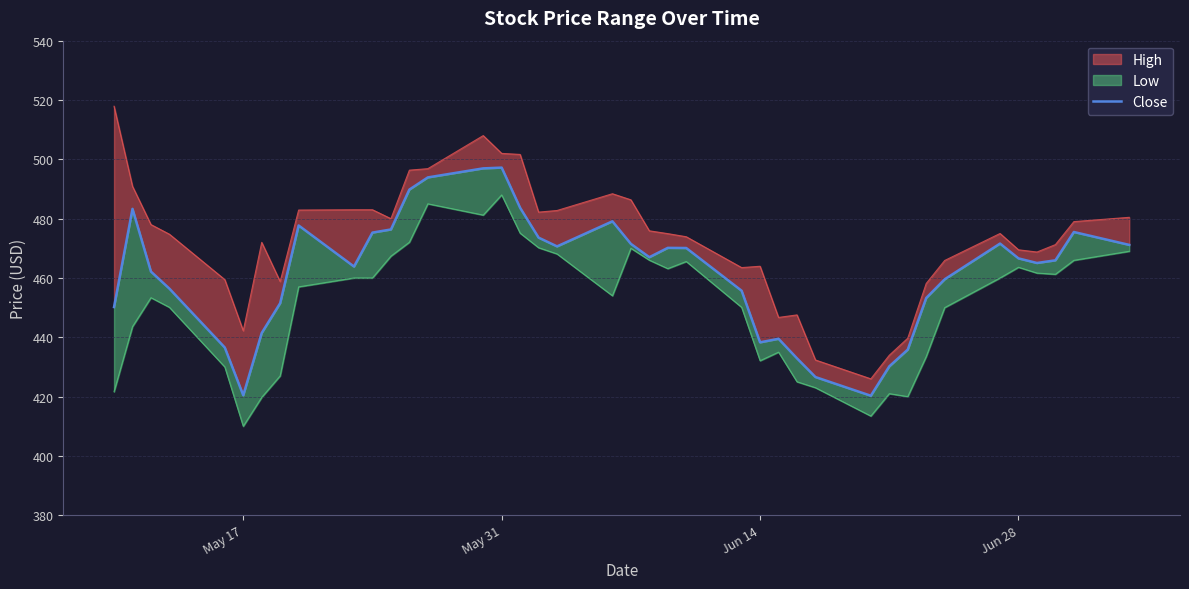

How many data points are less than 466?

20